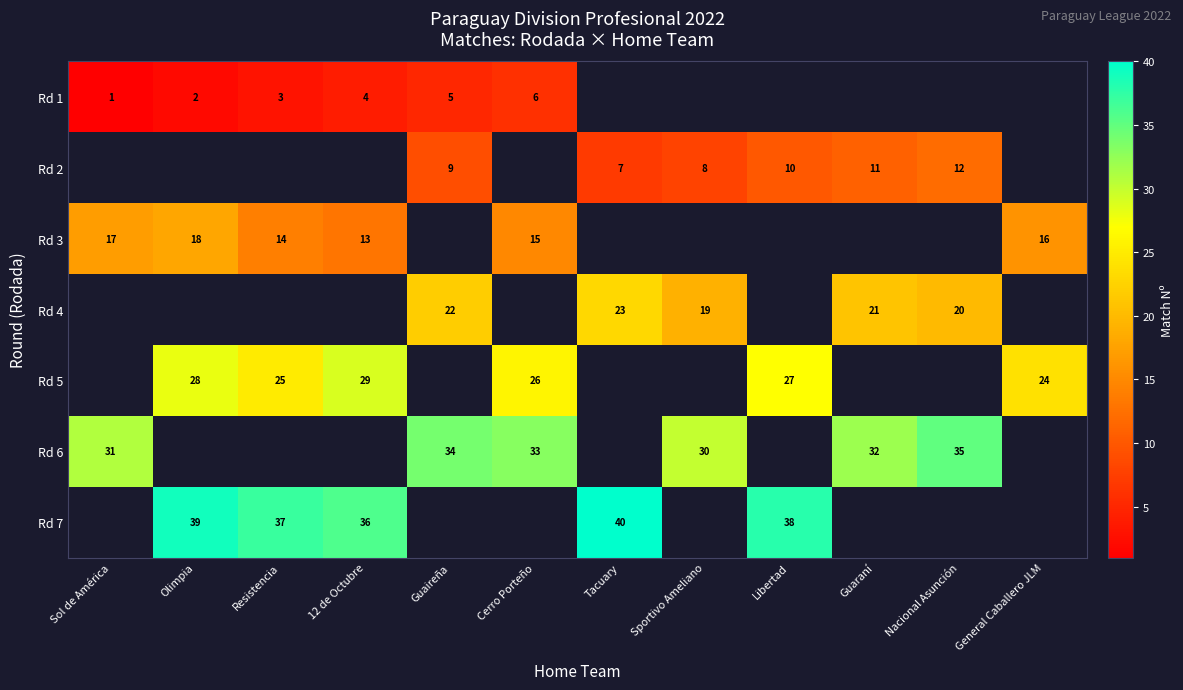

The Rd 3 series shows 17 at 12 de Octubre. True or false?

False